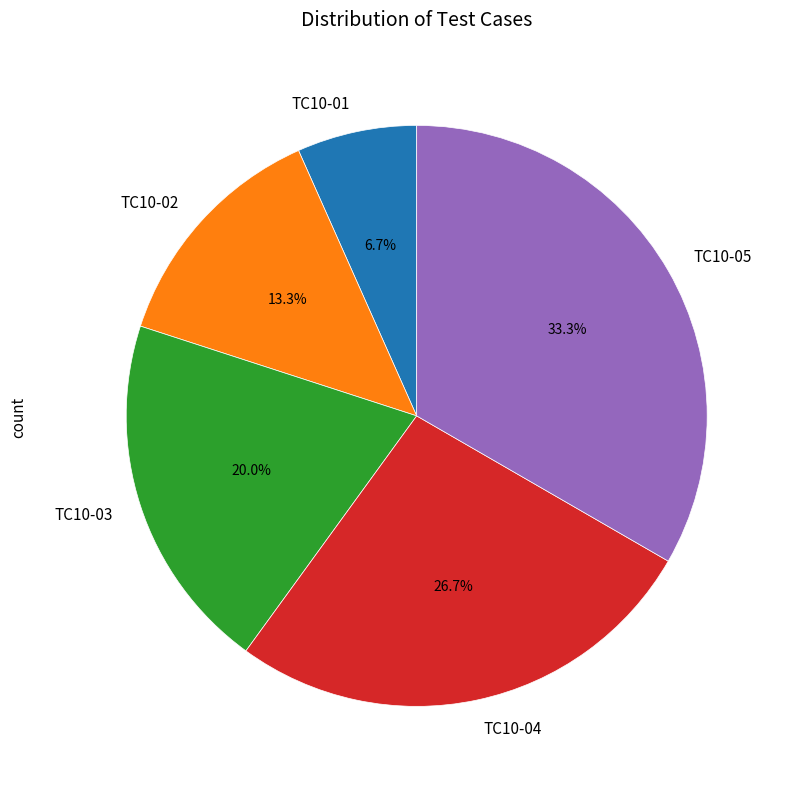

To the nearest percent, what portion does TC10-05 represent?

33%